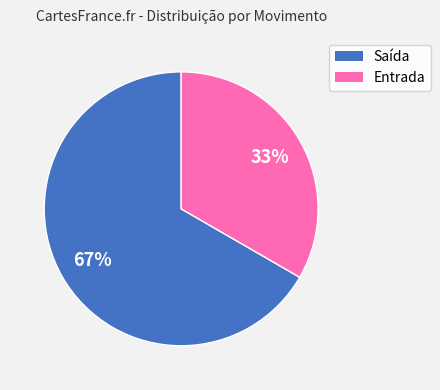

Is Entrada the majority of the pie?

No